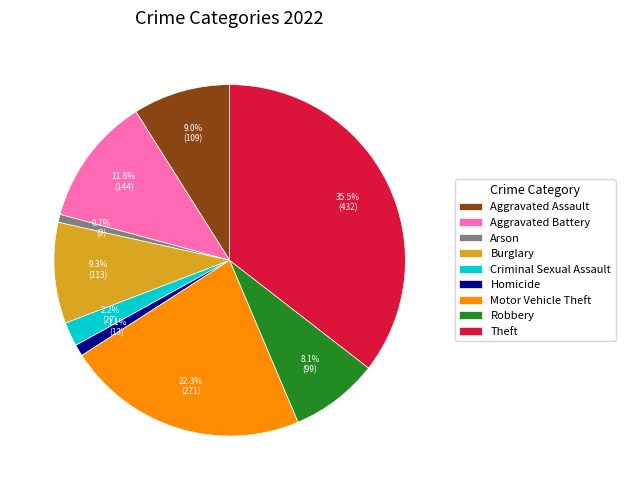

Which slice is the largest?

Theft